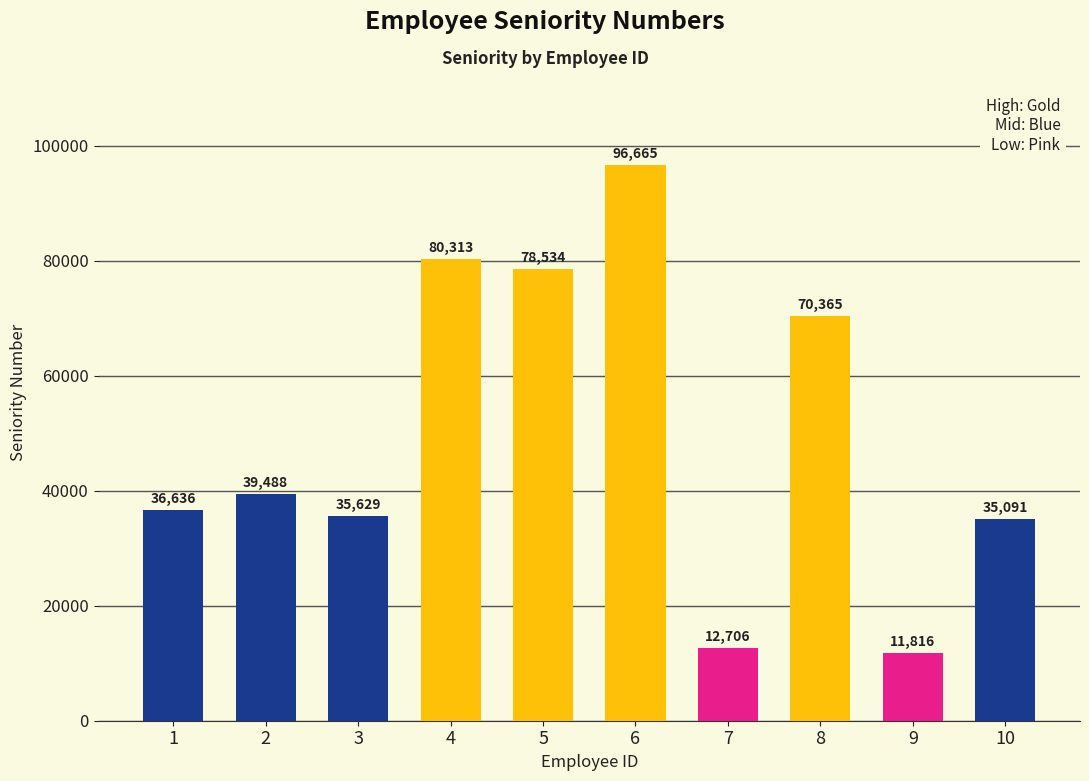

What is the value of the 10th bar from the left?

35091